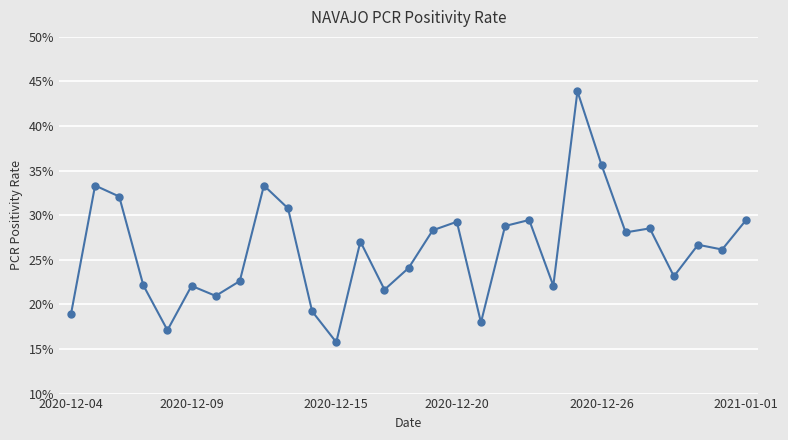

How many interior local valleys (lower than both neighbors) does the data have?

9